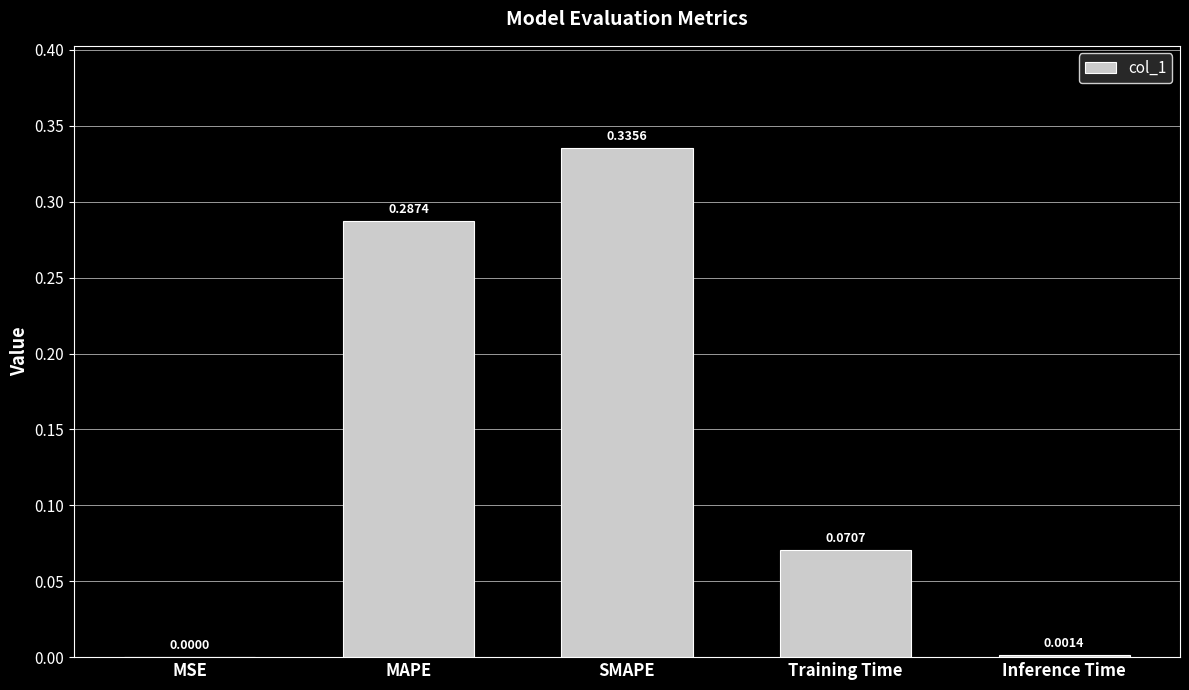

Which category has the highest value across all series?

SMAPE